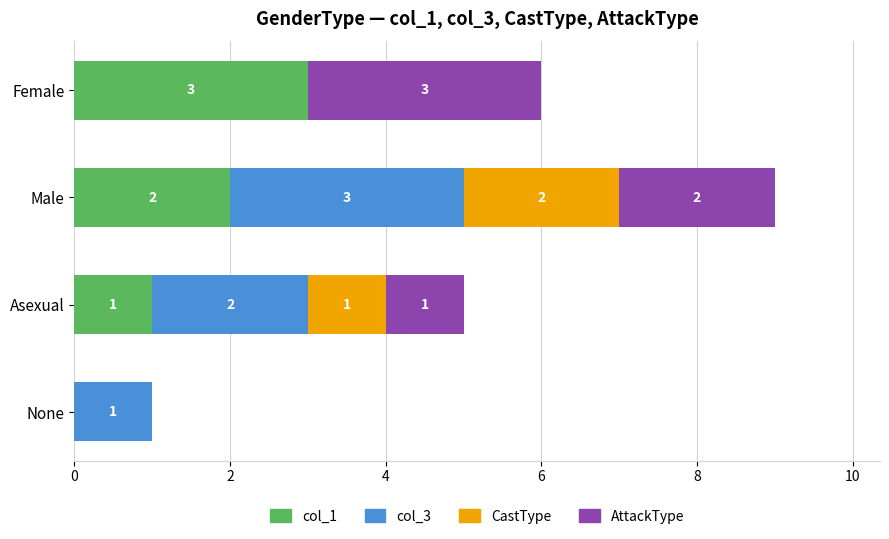

Where is col_1 nearest to the value 1?

Asexual